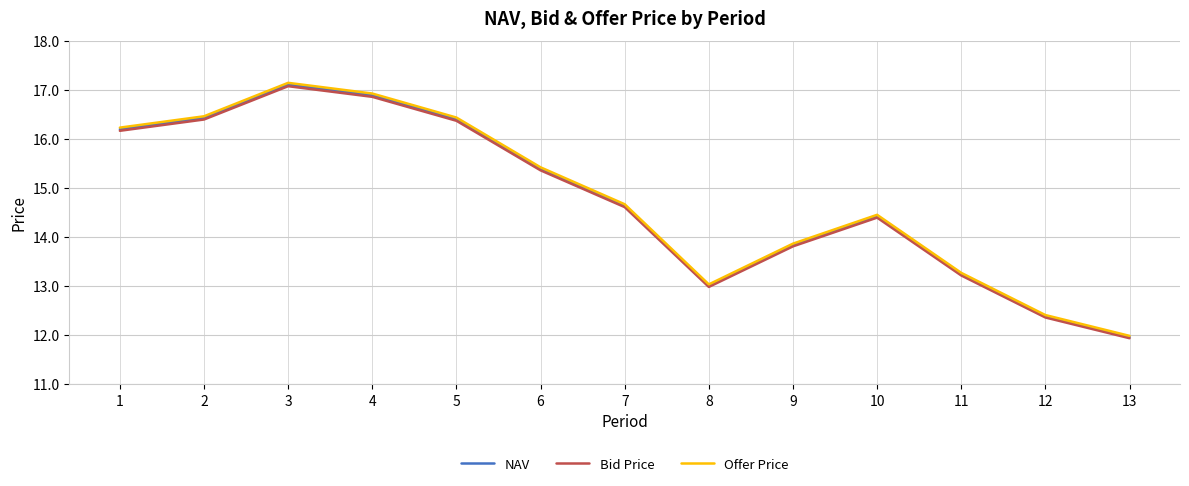

Which series has the largest range (max minus min)?

Offer Price